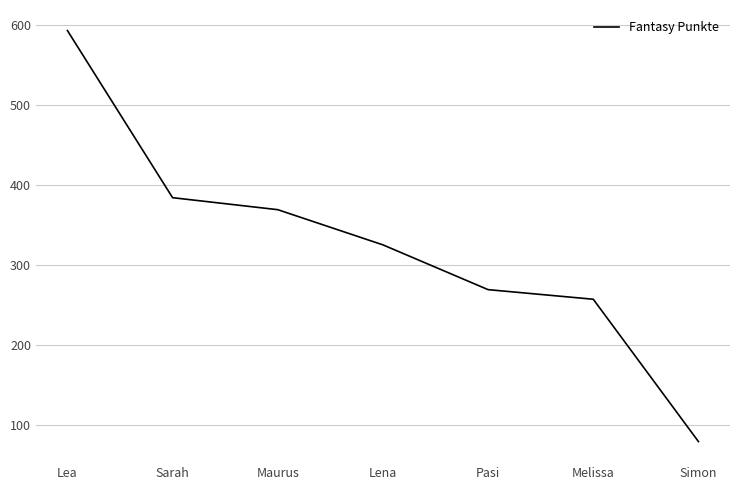

True or false: the data shows 257 at Melissa.

True